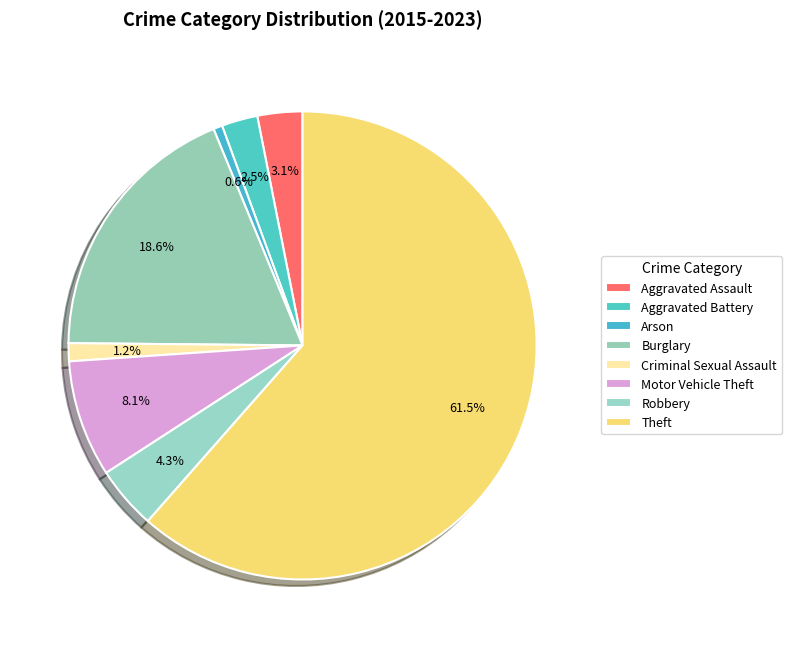

Count the number of slices in the pie.

8